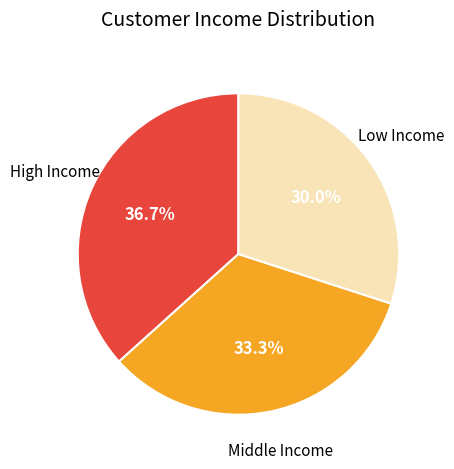

Which slice is the smallest?

Low Income